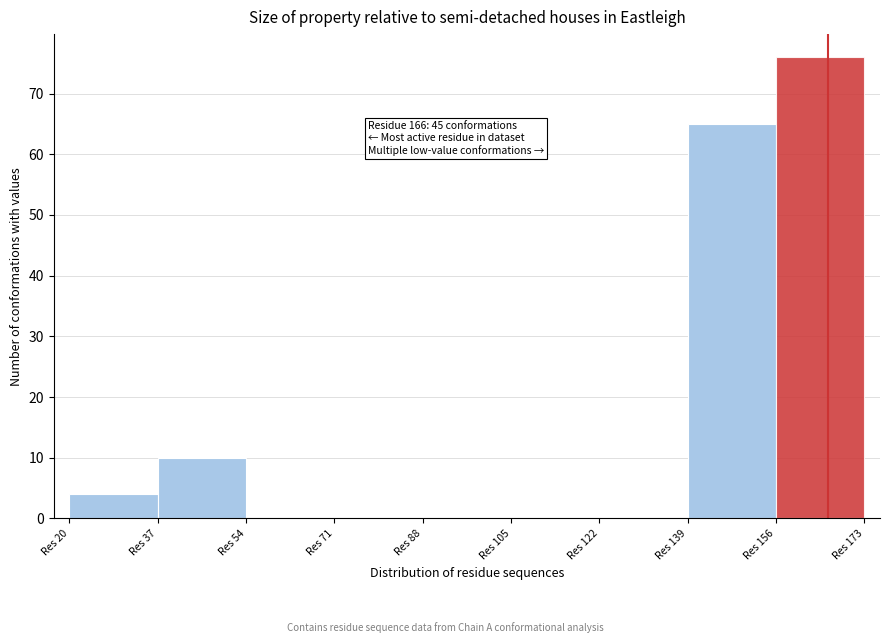

Over which range of the x-axis is the bar tallest?

156 to 173